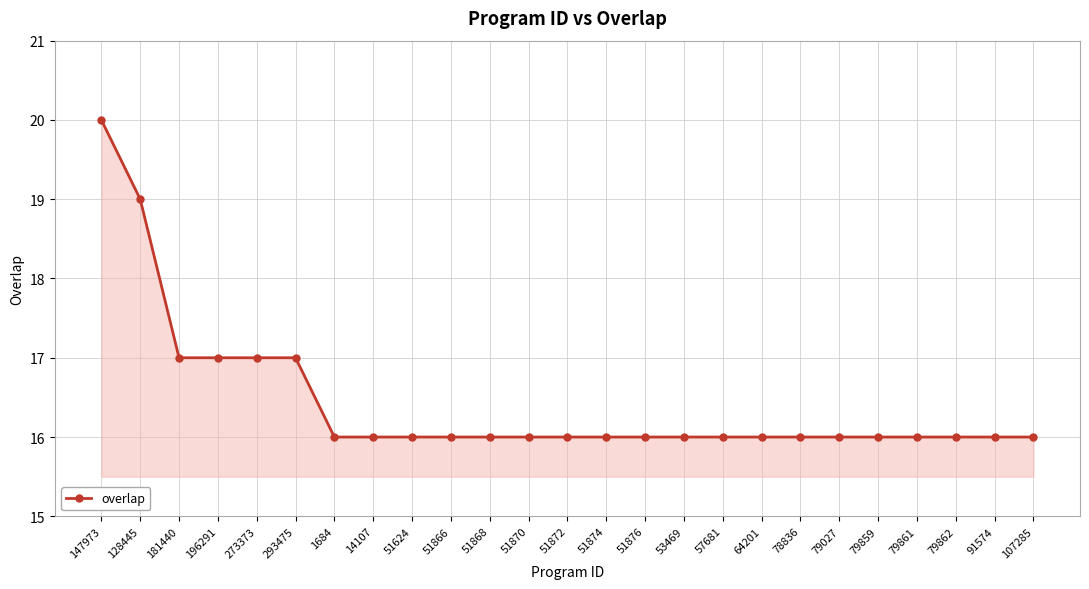

What is the difference between the second highest and minimum values?

3